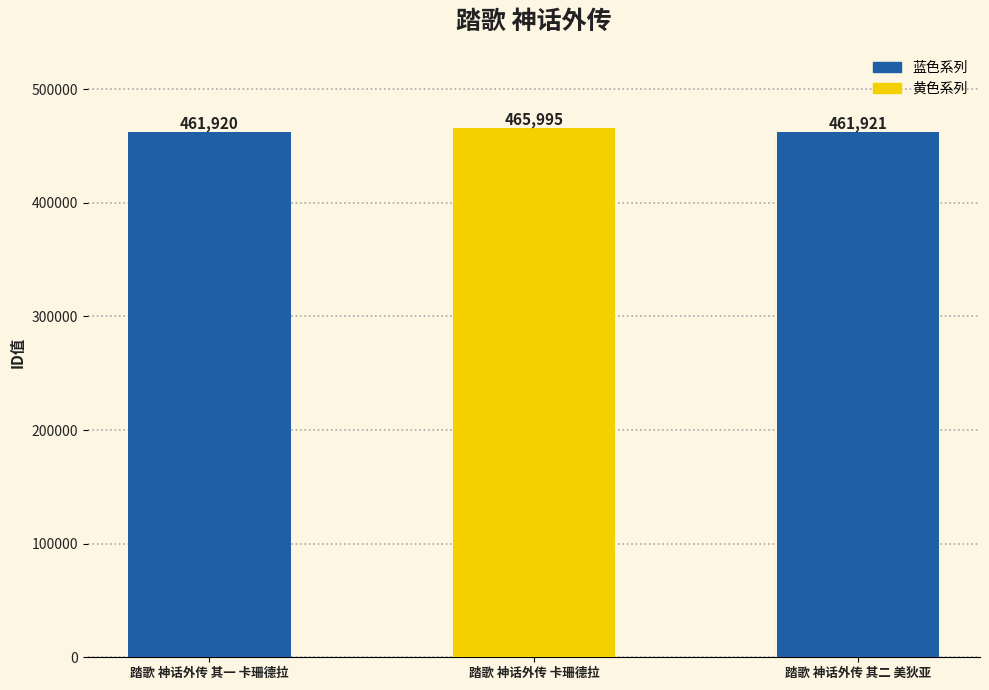

Count the number of categories in the chart.

3